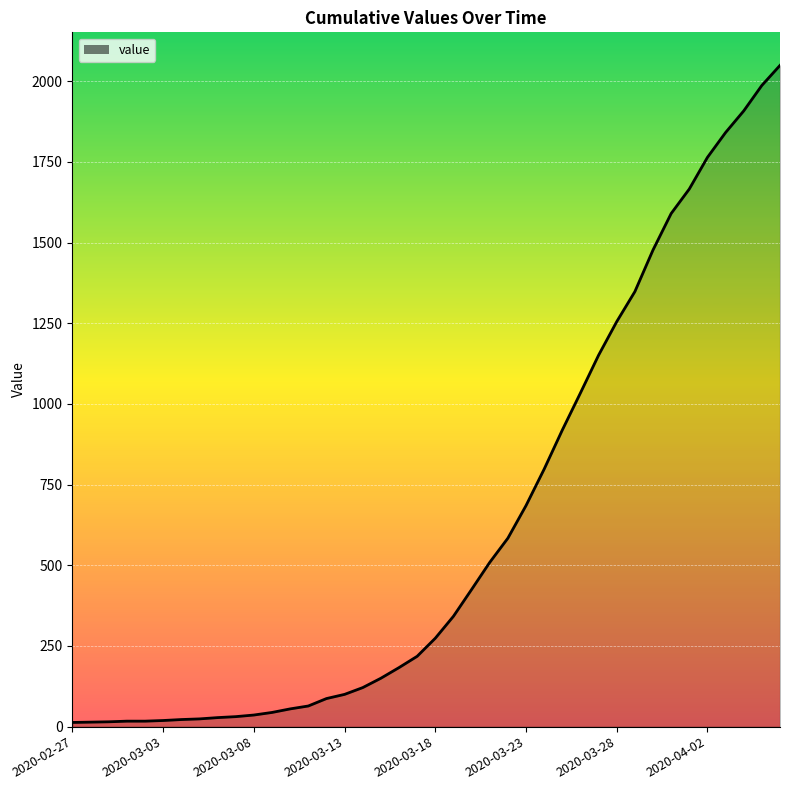

Count the number of data series in this chart.

1